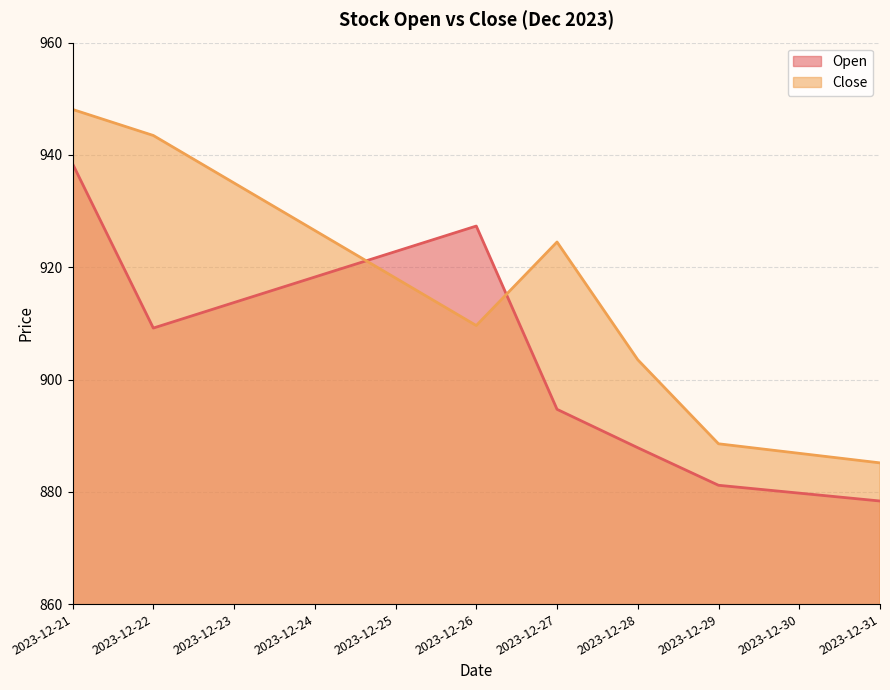

List the series in order of their overall mean, lowest first.

Open, Close